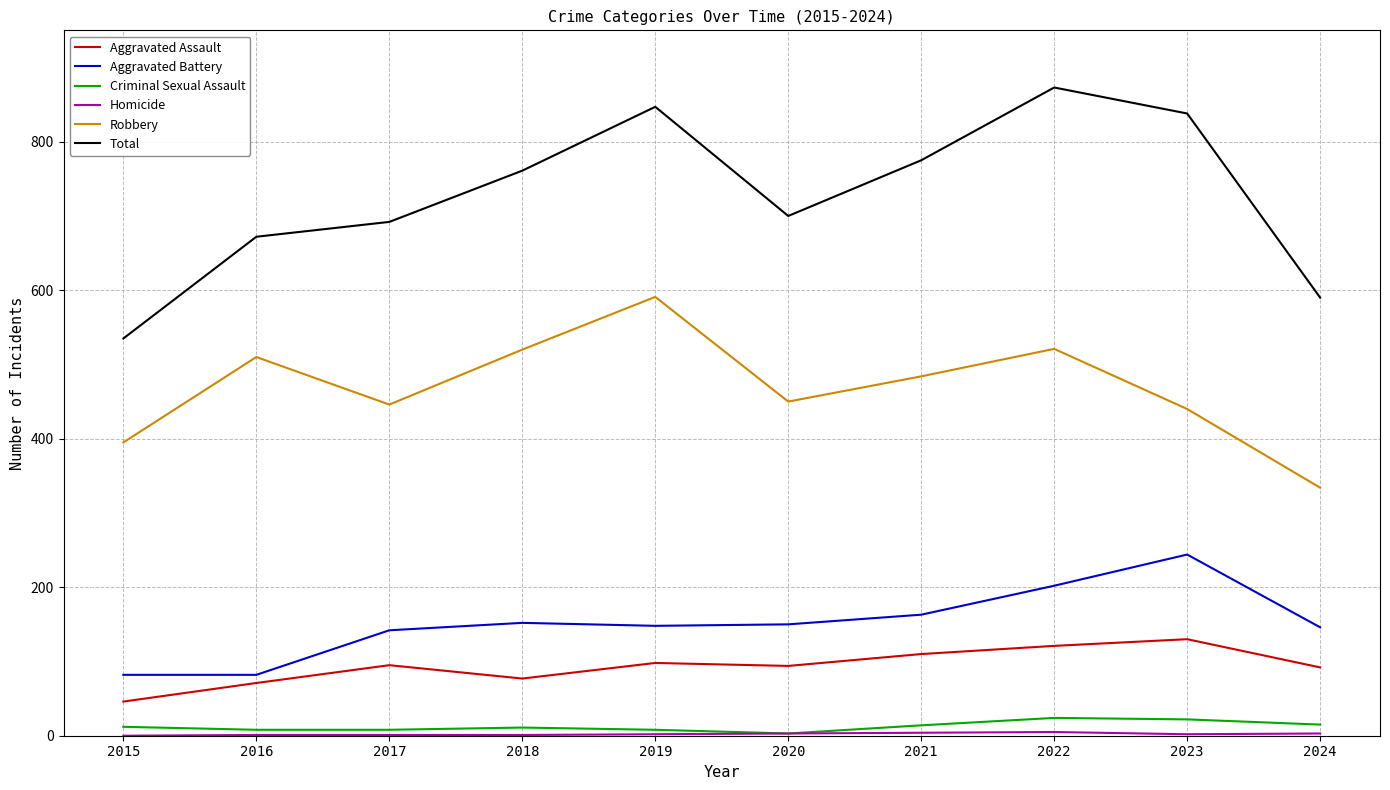

What is the maximum value shown in the chart?

873